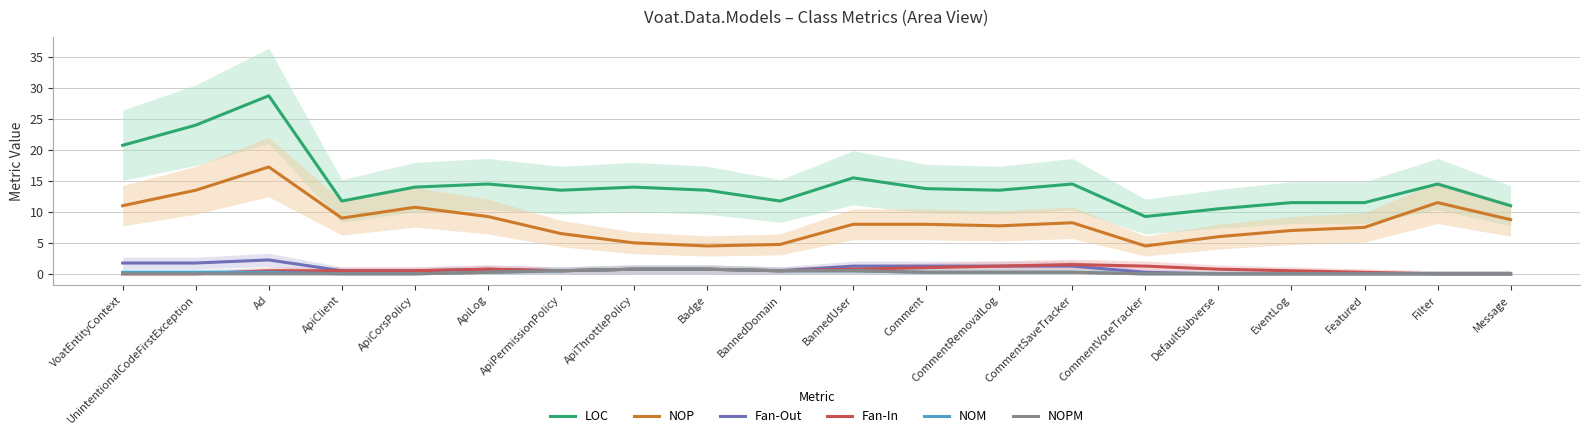

What is the highest value of the NOP series?

17.2